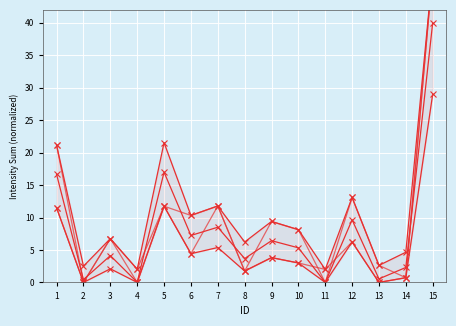

What is the approximate value of Cross line 2 at 1?

11.5